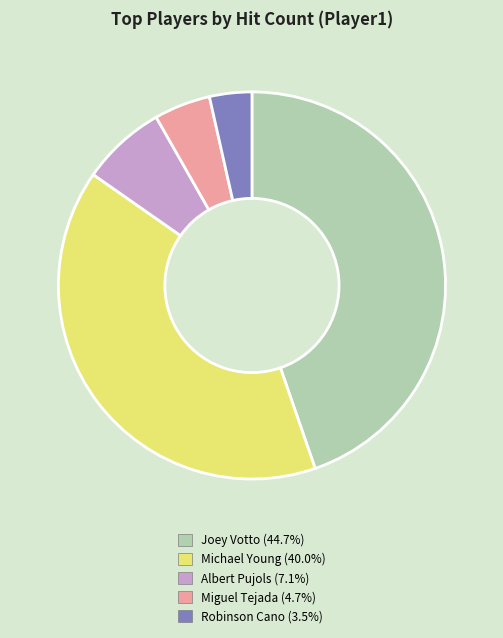

Which category has the smallest portion of the pie?

Robinson Cano